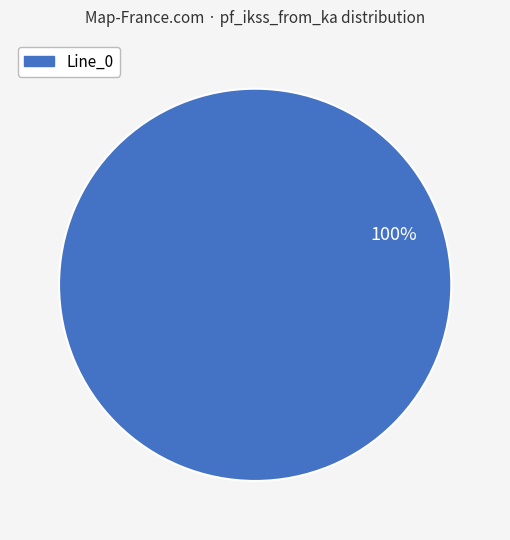

Is there a majority slice in this chart?

Yes